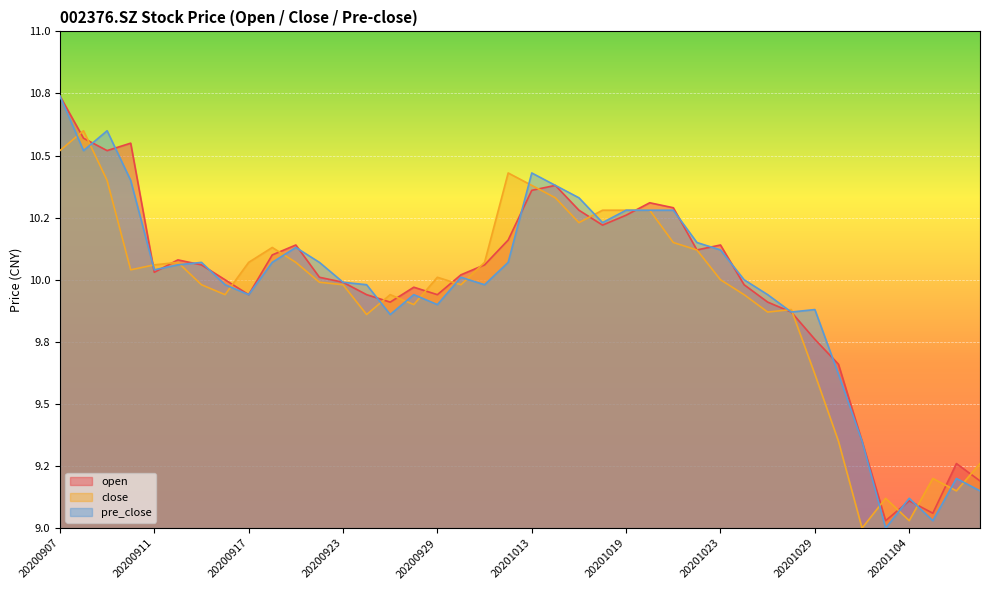

What is the sum of all close values?

397.5